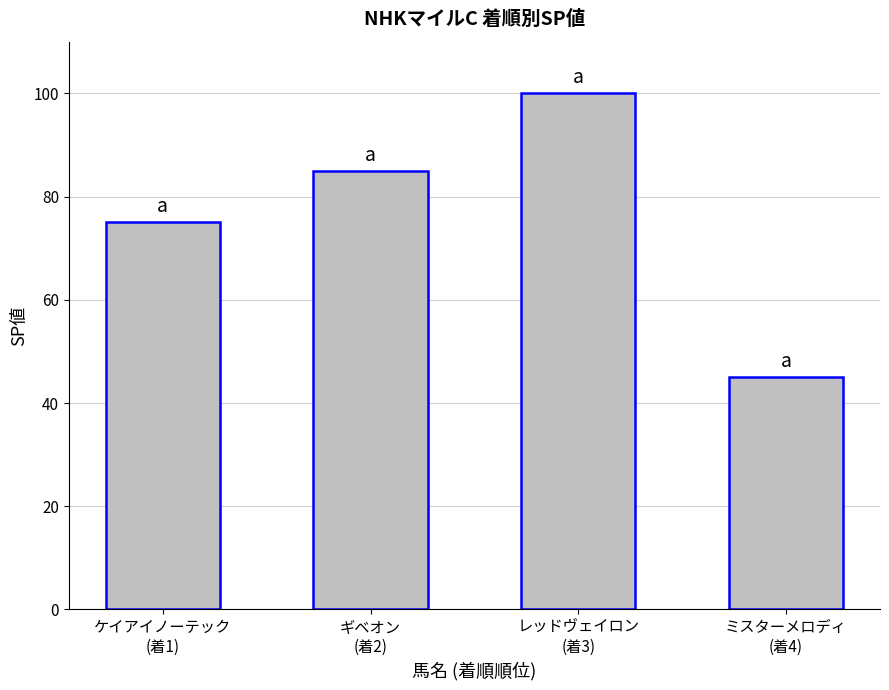

Approximately how many times larger is the value at ミスターメロディ
(着4) compared to レッドヴェイロン
(着3)?

0.5